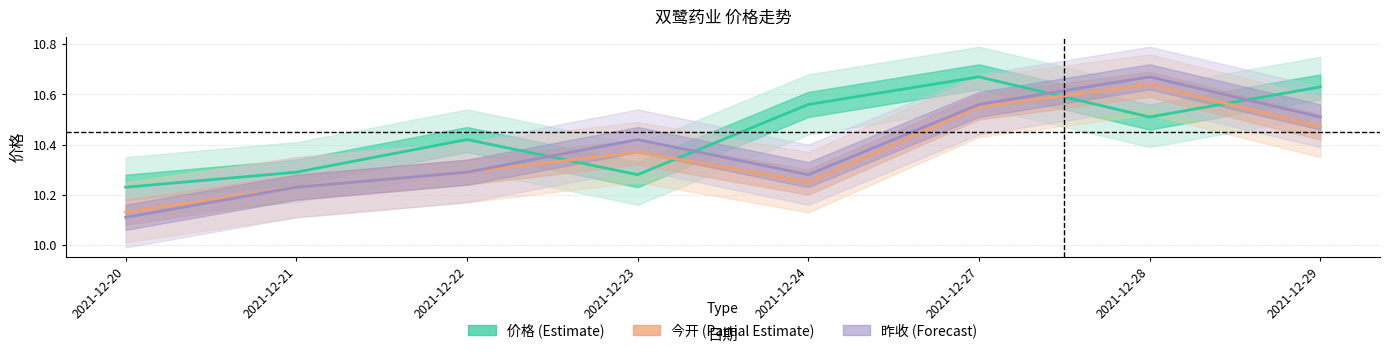

At how many categories does at least one series exceed 10?

8